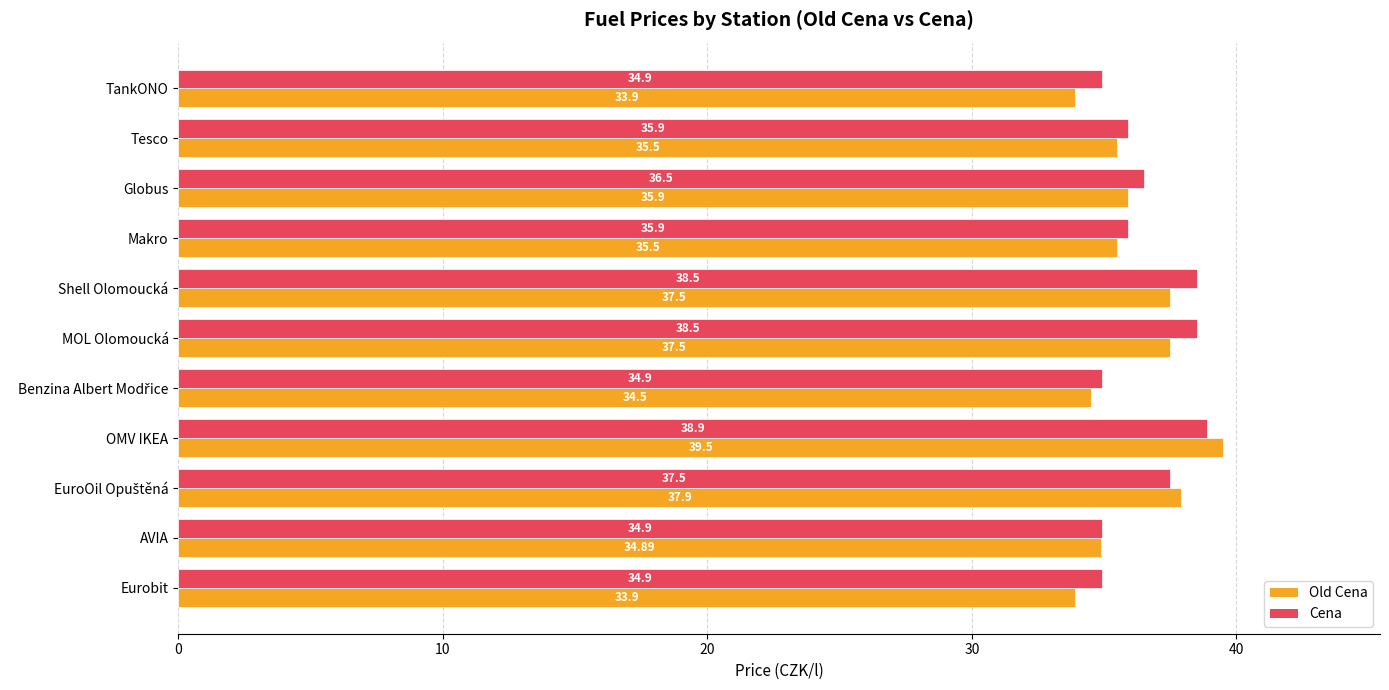

What is the average value of the Old Cena series?

36.0